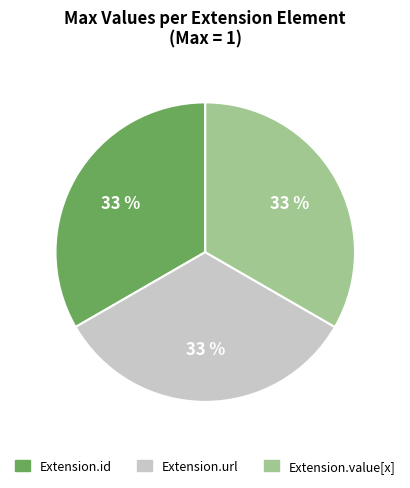

Is there any slice that represents more than half of the pie?

No